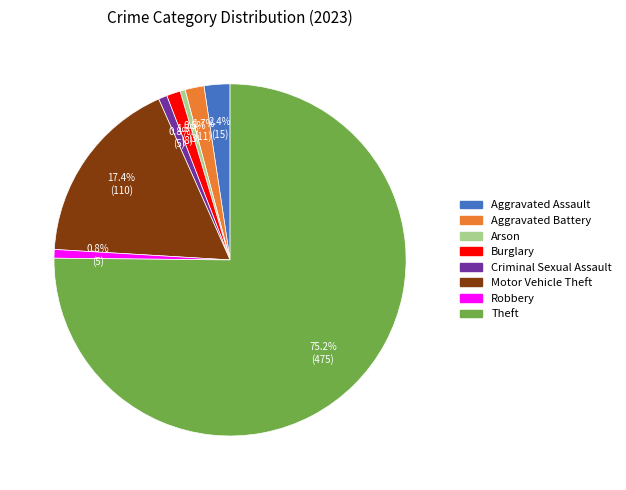

Between Burglary and Theft, which is larger?

Theft